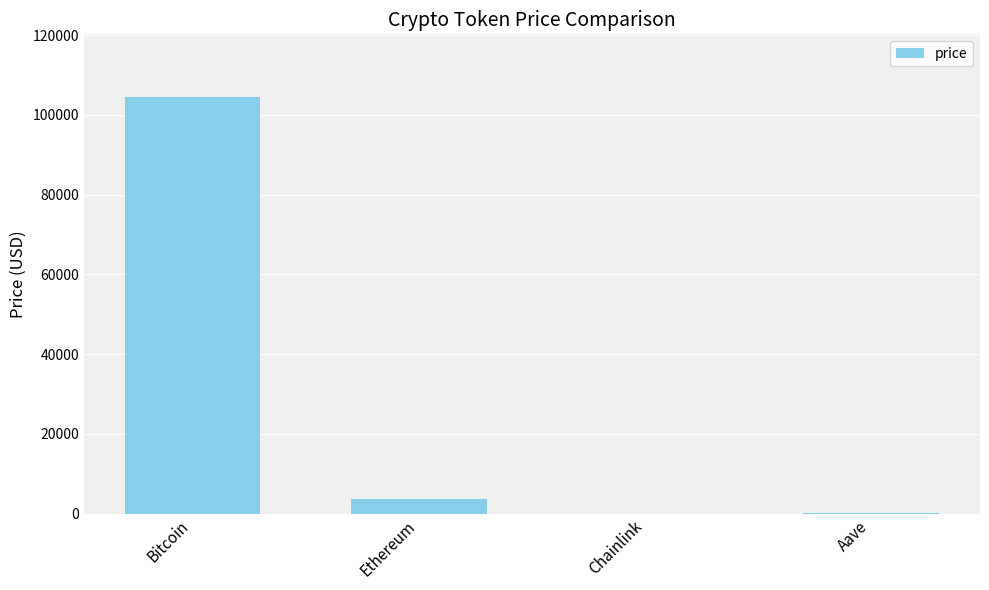

What is the difference between the values at Ethereum and Chainlink?

3688.6